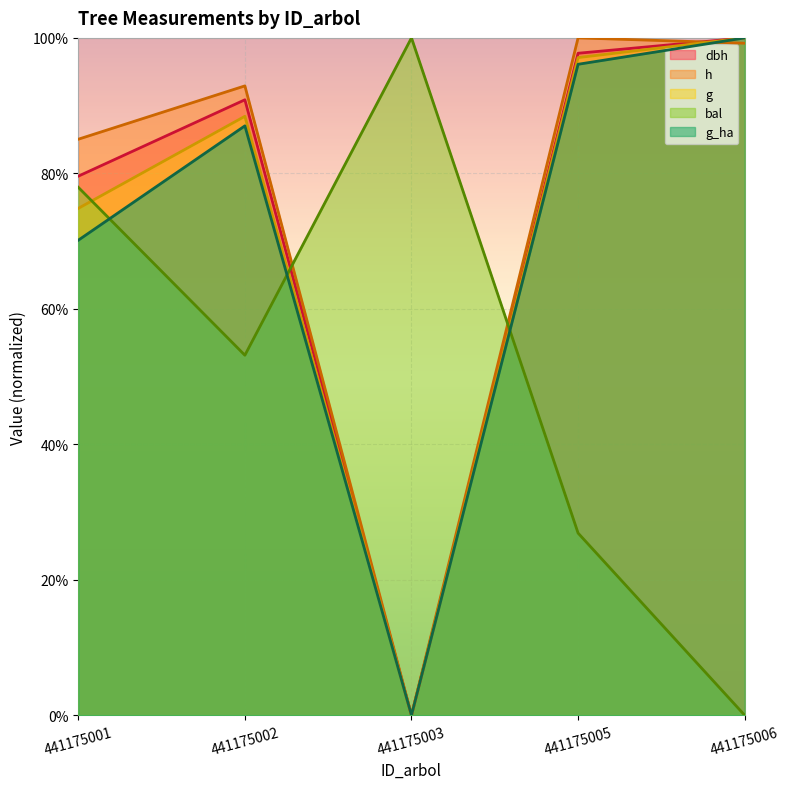

What are all the series names shown in the legend?

dbh, h, g, bal, g_ha